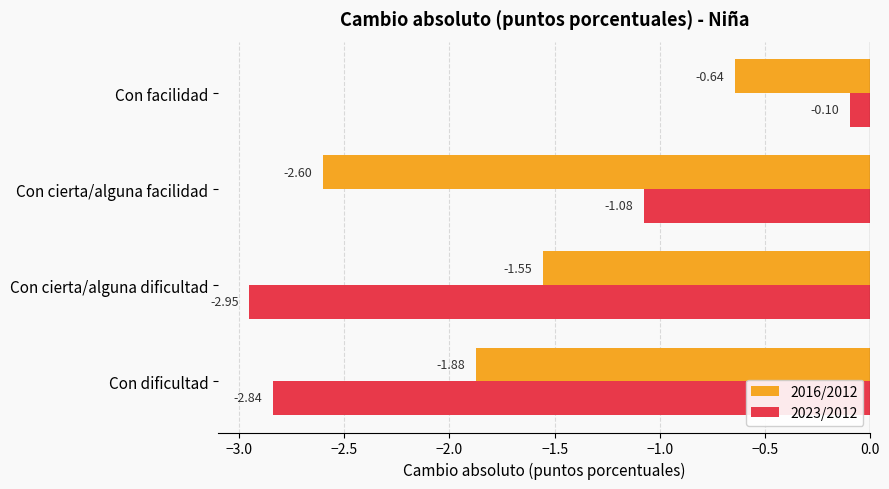

What is the average value of the 2016/2012 series?

-1.7